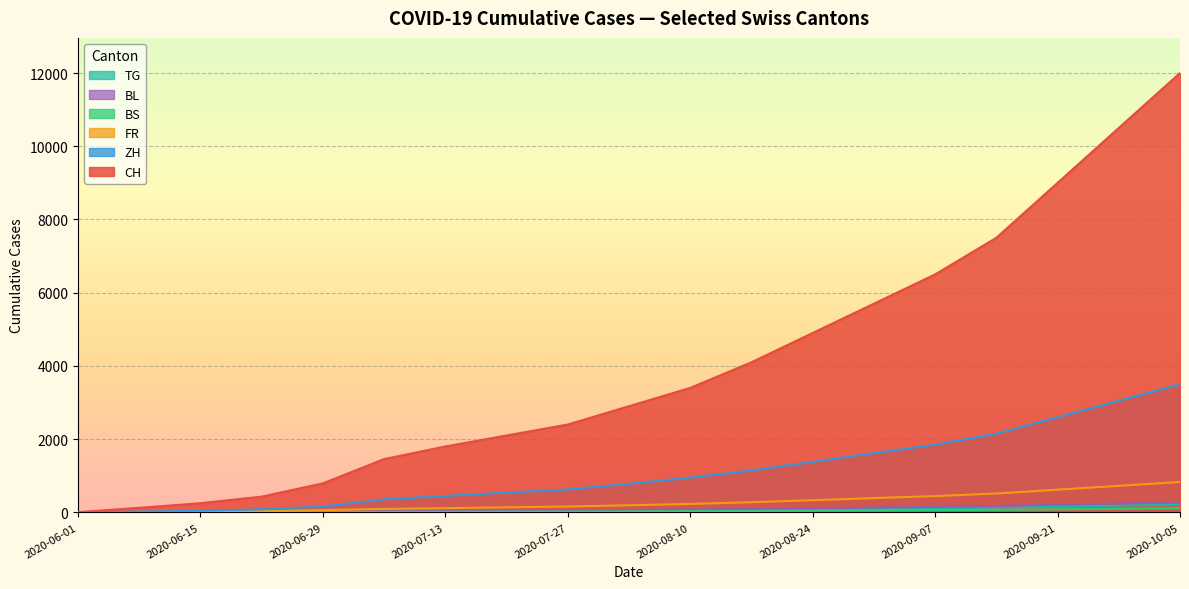

Between 2020-06-15 and 2020-07-20, which series saw the biggest shift?

CH